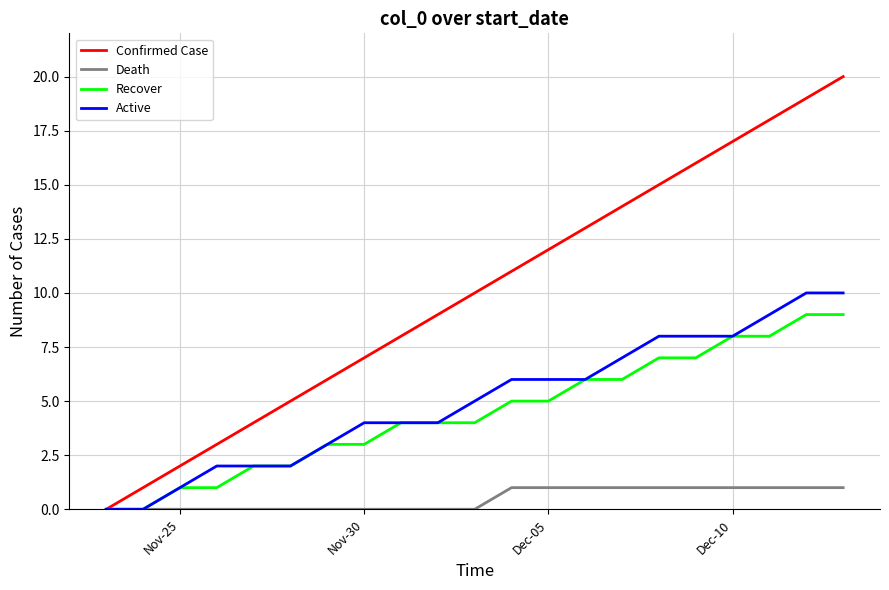

Rank the series by their maximum value, from highest to lowest.

Confirmed Case, Active, Recover, Death